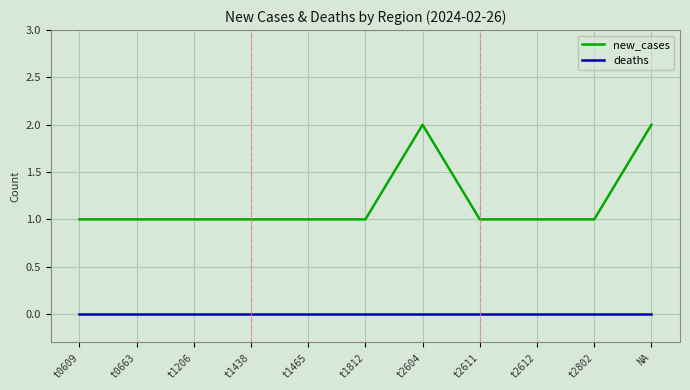

What is the greatest value displayed?

2